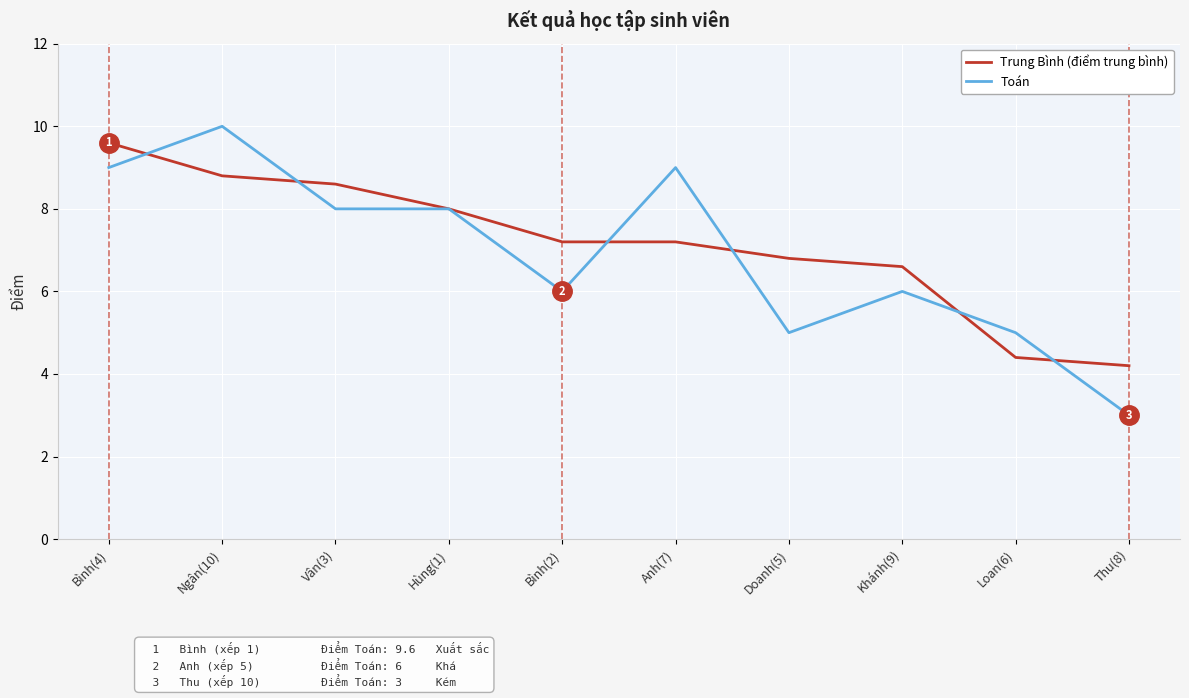

Which category has the highest value across all series?

Ngân(10)